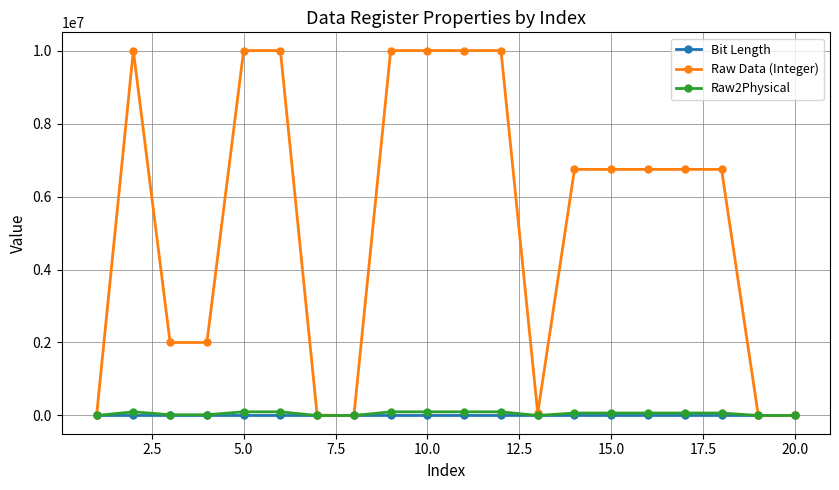

Which series has the largest total across all categories?

Raw Data (Integer)